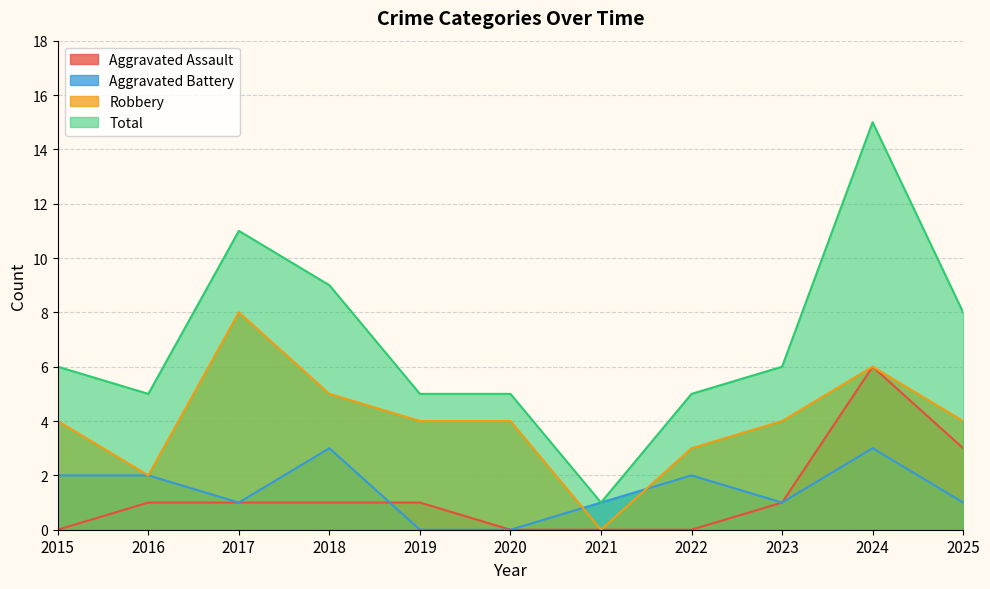

What is the difference between the Total values at 2025 and 2023?

2